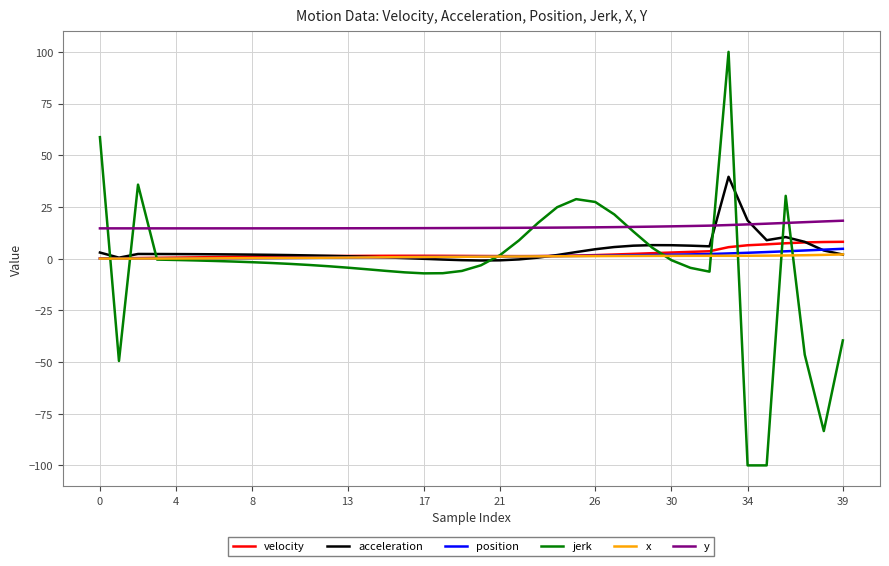

Which series has the largest total across all categories?

y